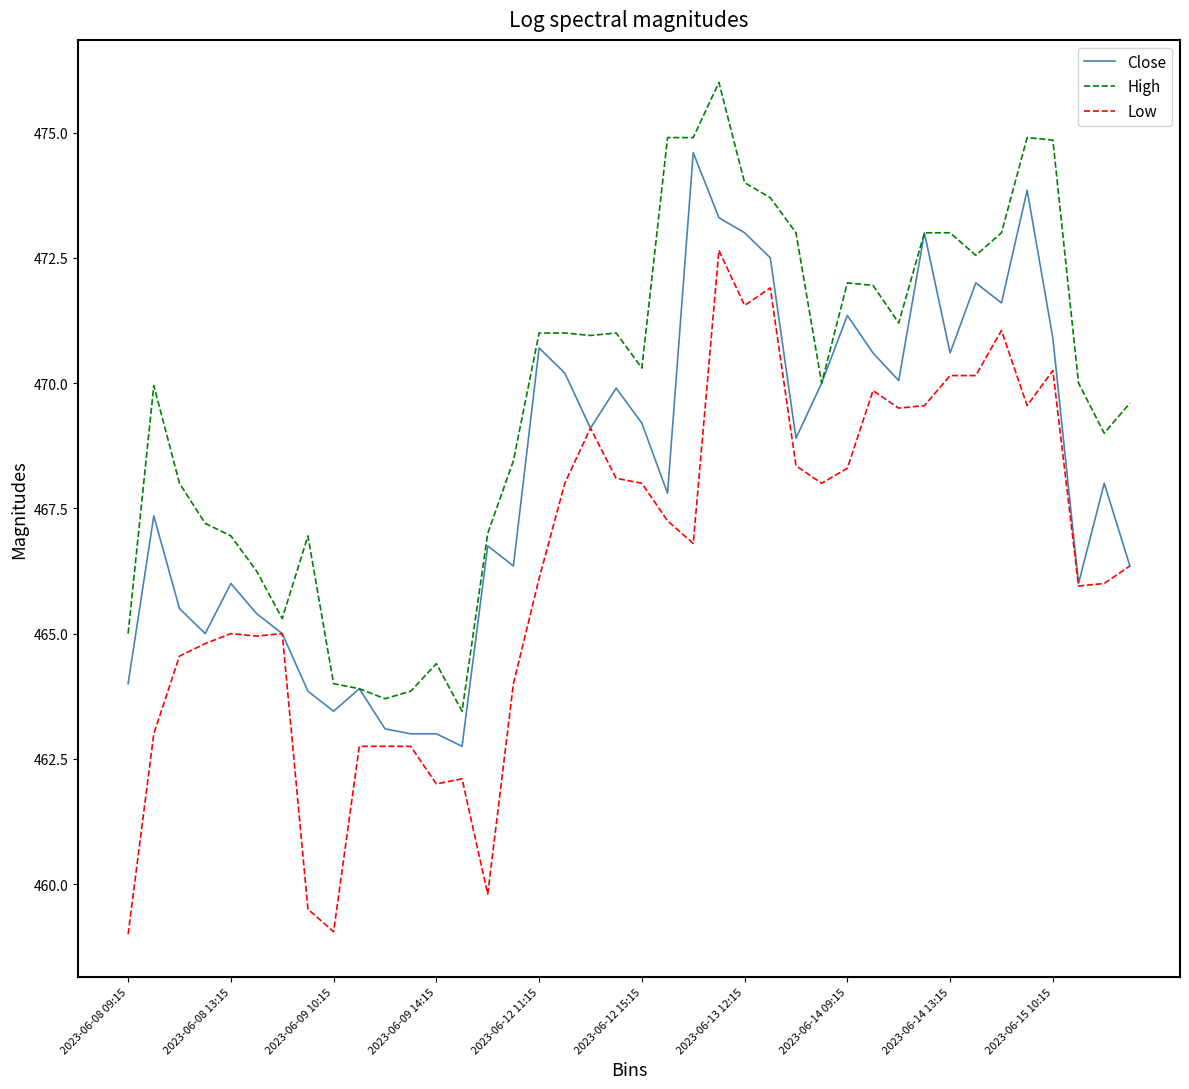

True or false: High and Low intersect in this chart.

False